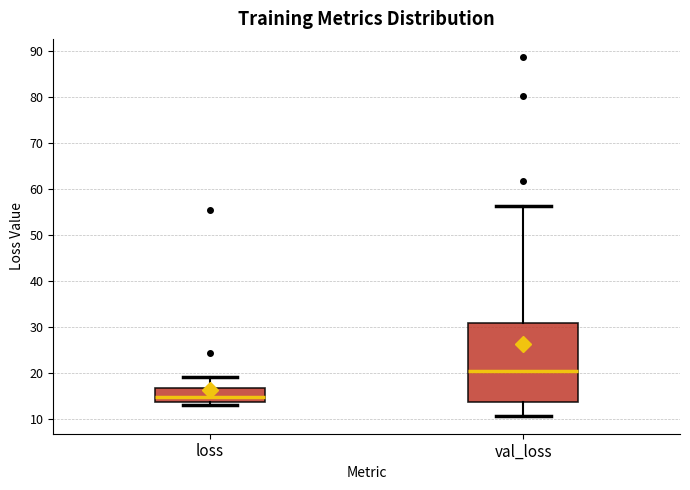

Which box's median line is the lowest?

loss